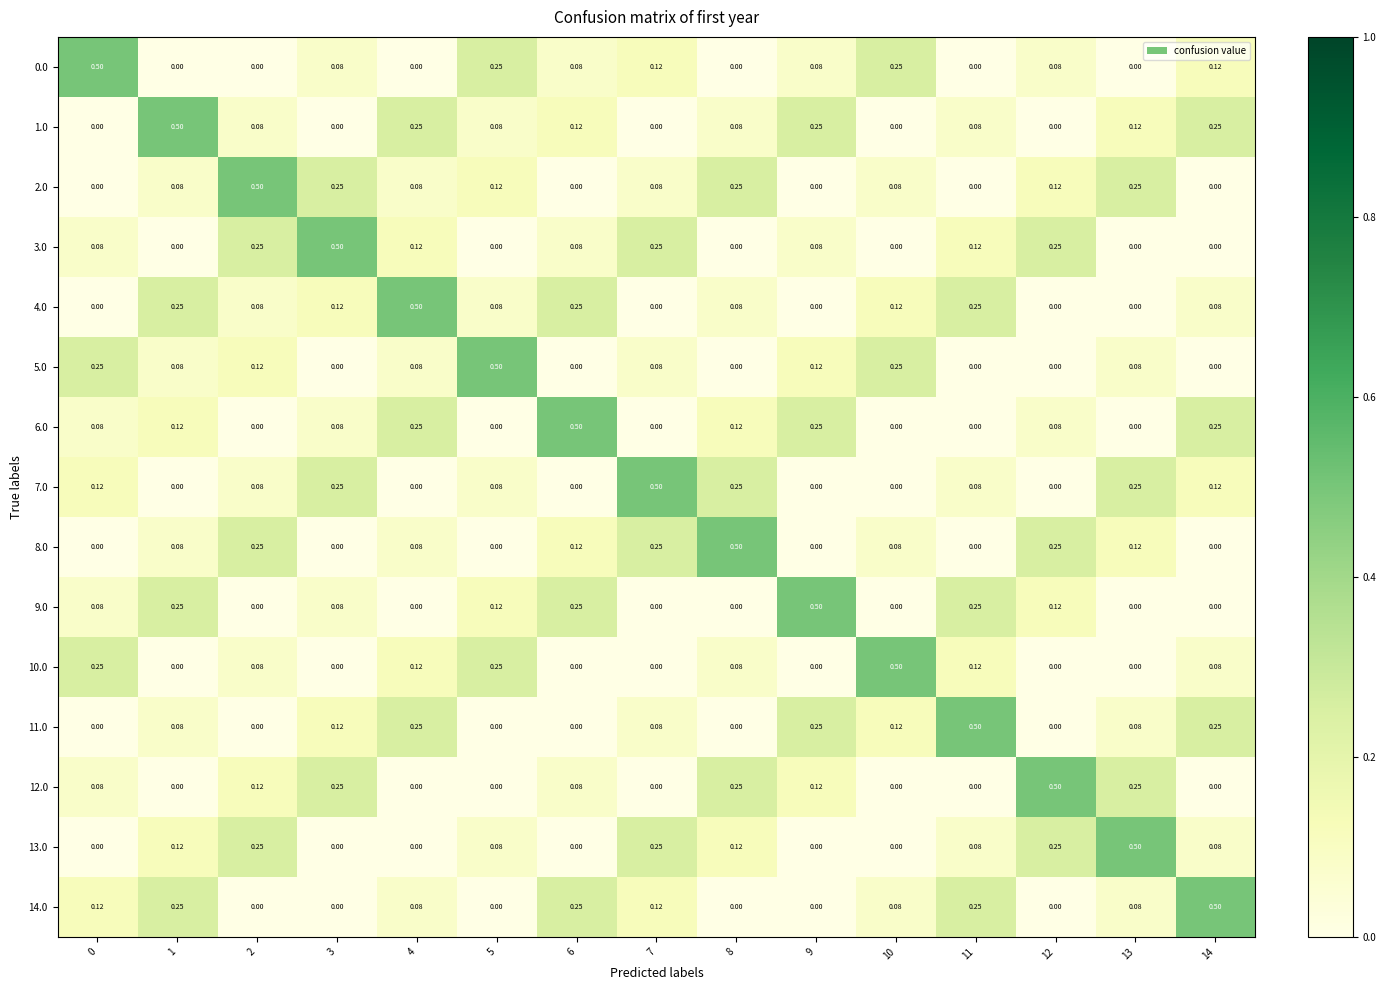

Is the value of 7.0 at 3 greater than the value of 5.0 at 5?

No